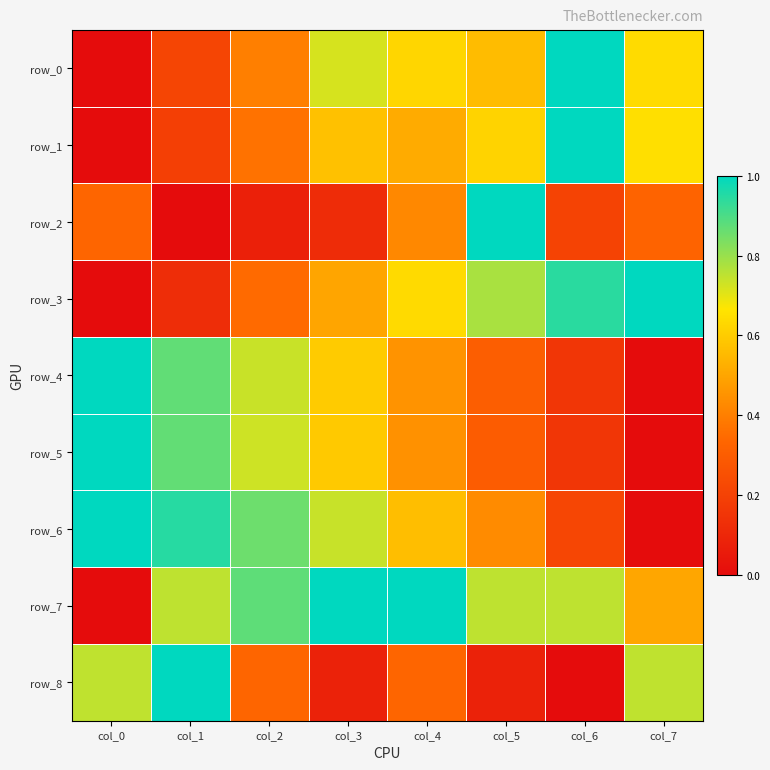

How many values in row_3 are above zero?

7